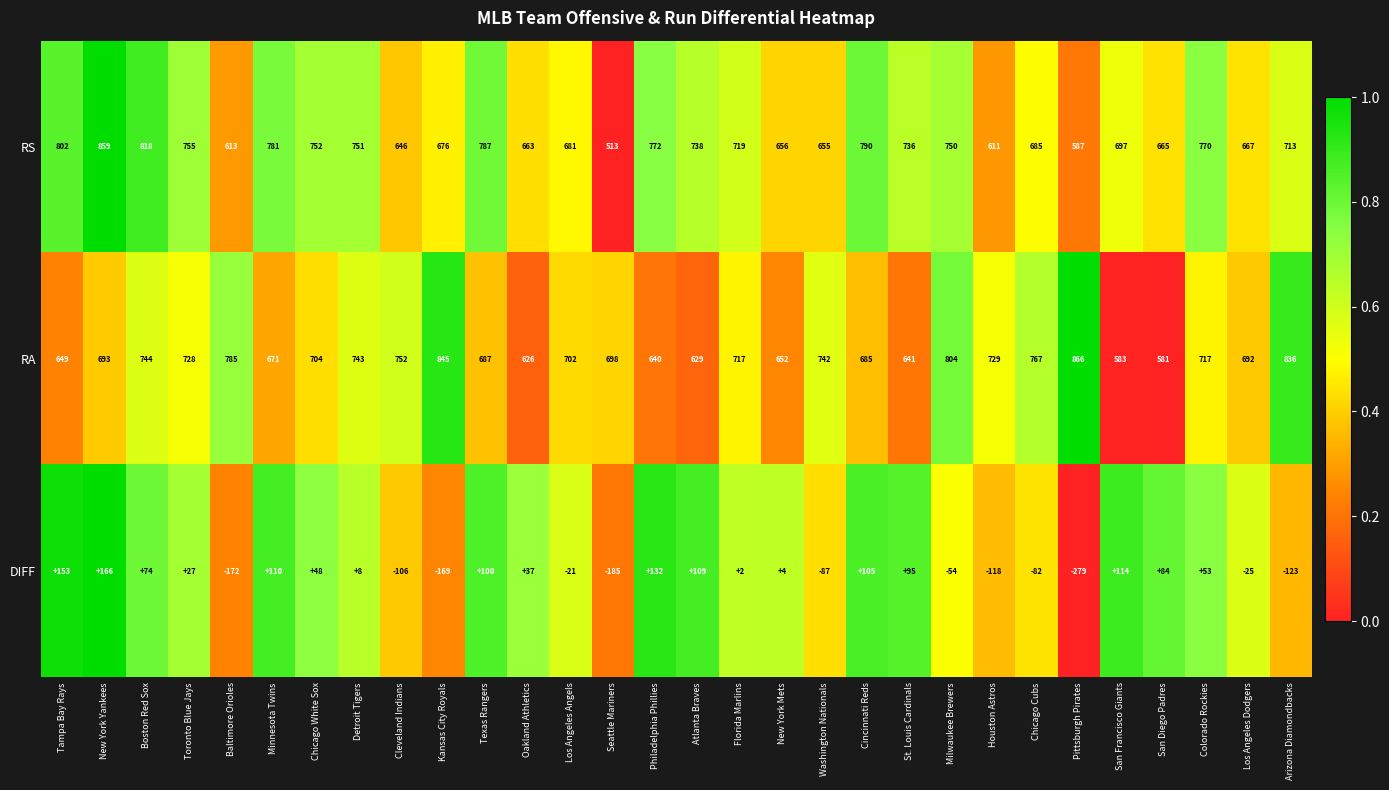

What is the difference between the second highest and second lowest values in the DIFF series?

338